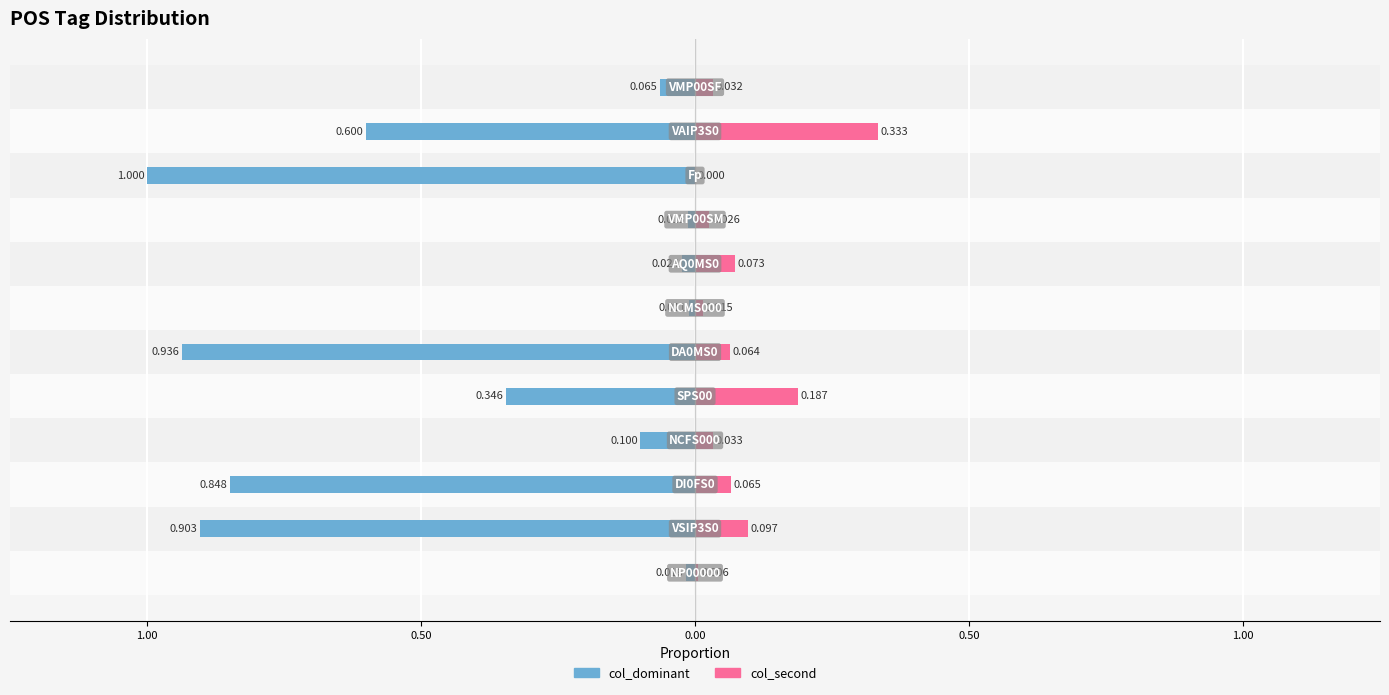

List the labels in order of col_second value, smallest first.

Fp, NP00000, NCMS000, VMP00SM, VMP00SF, NCFS000, DA0MS0, DI0FS0, AQ0MS0, VSIP3S0, SPS00, VAIP3S0